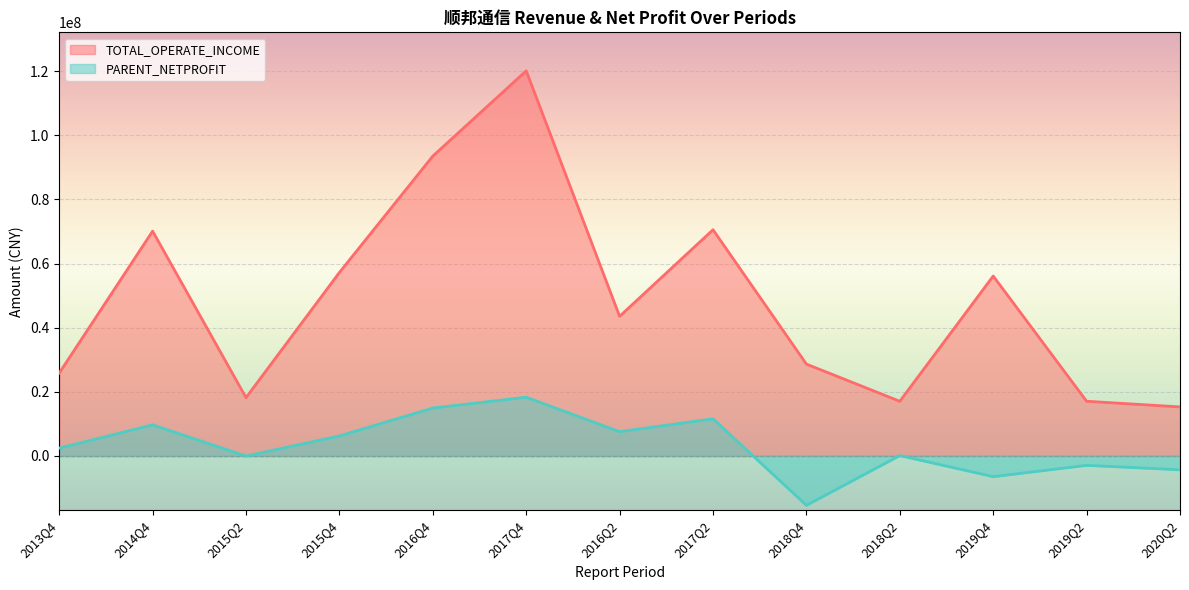

Which has a higher value, 2018Q4 or 2019Q2?

2018Q4